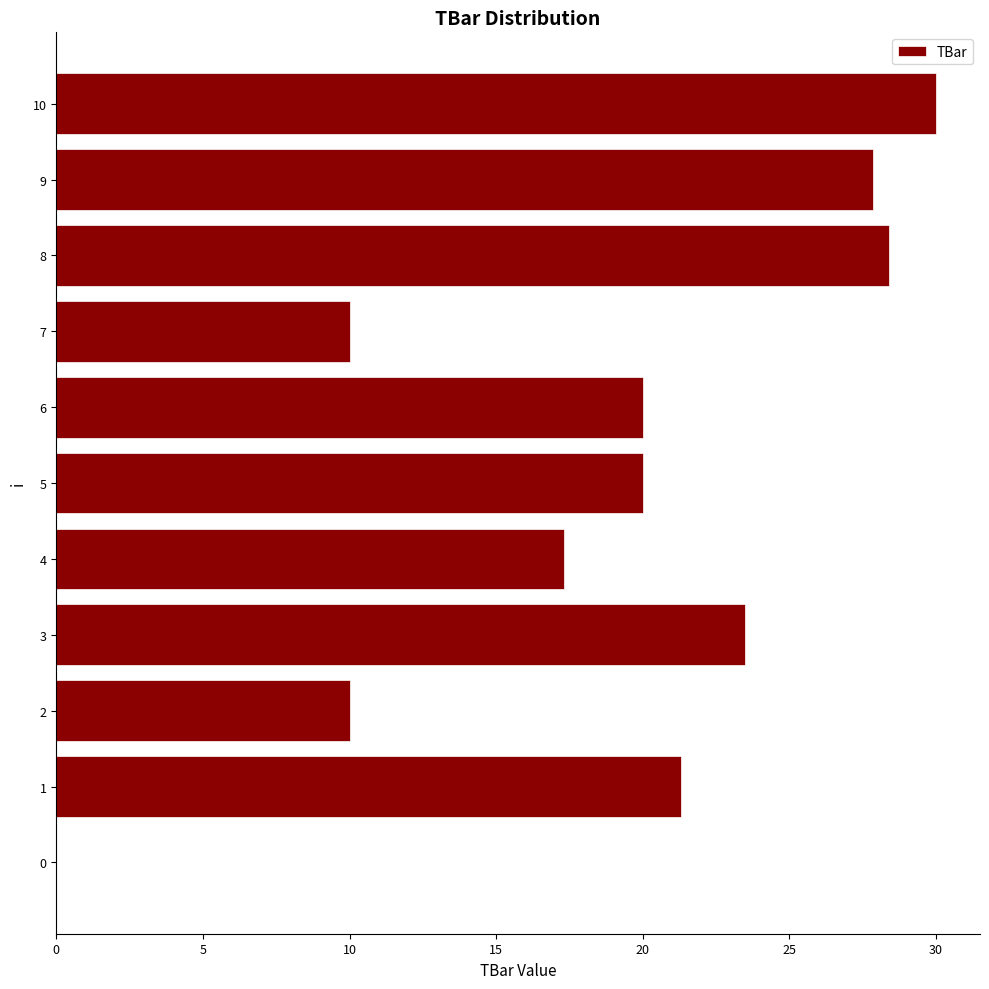

What is the sum of the values at 2 and 9?

37.9